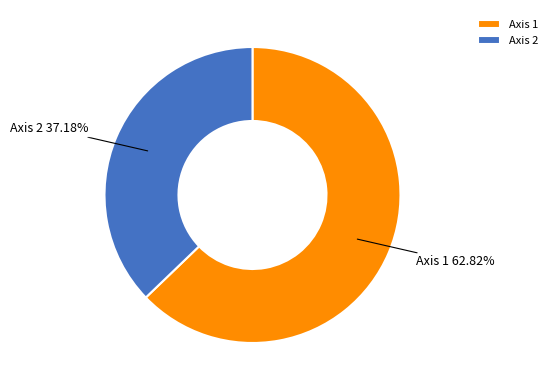

To the nearest percent, what is the combined percentage of Axis 1 and Axis 2?

100%